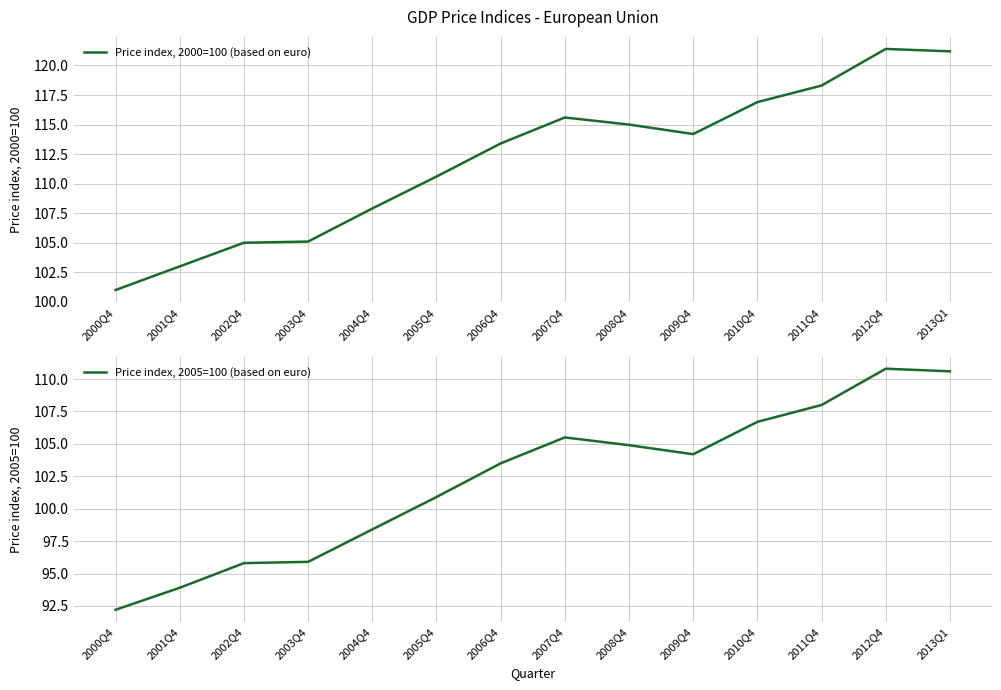

Reading left to right, extract all data points from this chart.

Price index, 2000=100 (based on euro): 101.0	103.0	105.0	105.1	107.9	110.6	113.4	115.6	115.0	114.2	116.9	118.3	121.4	121.2
Price index, 2005=100 (based on euro): 92.2	93.9	95.8	95.9	98.4	100.9	103.5	105.5	104.9	104.2	106.7	108.0	110.8	110.6